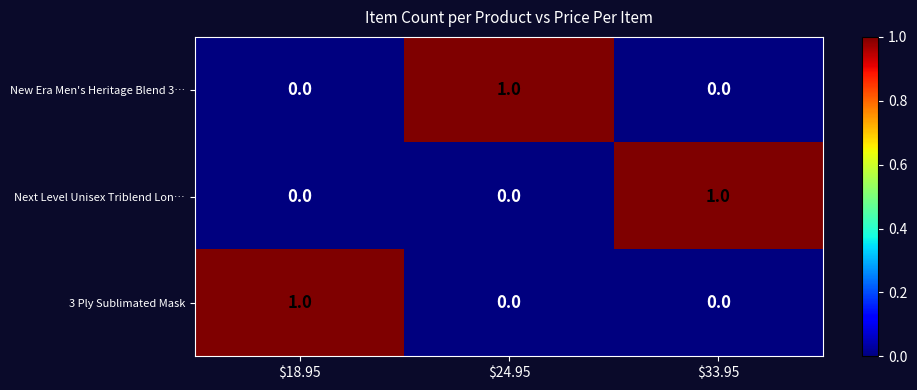

True or false: 3 Ply Sublimated Mask has a value of 0 at $33.95.

True